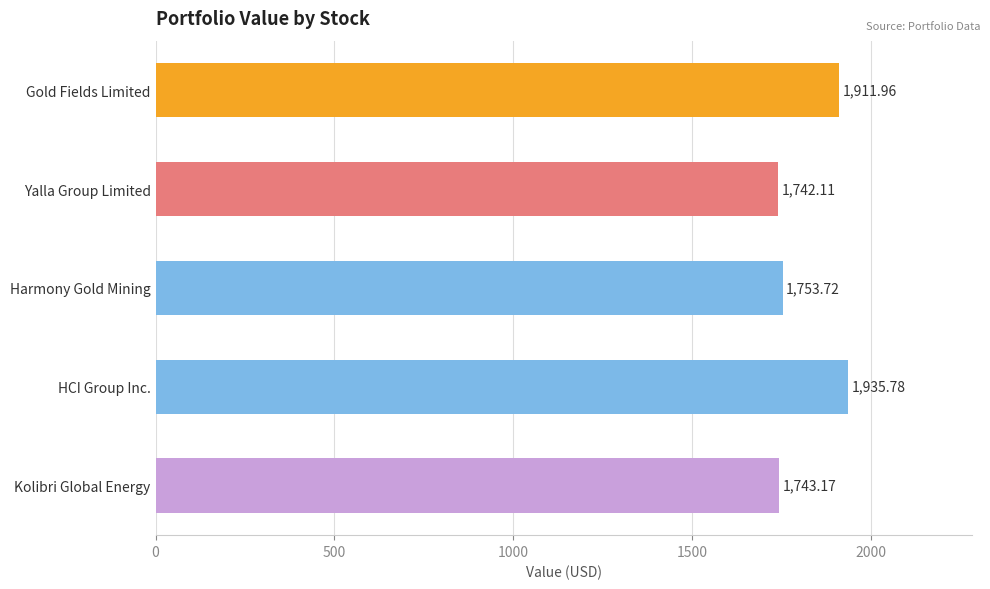

Rank the categories by value from highest to lowest.

HCI Group Inc., Gold Fields Limited, Harmony Gold Mining, Kolibri Global Energy, Yalla Group Limited